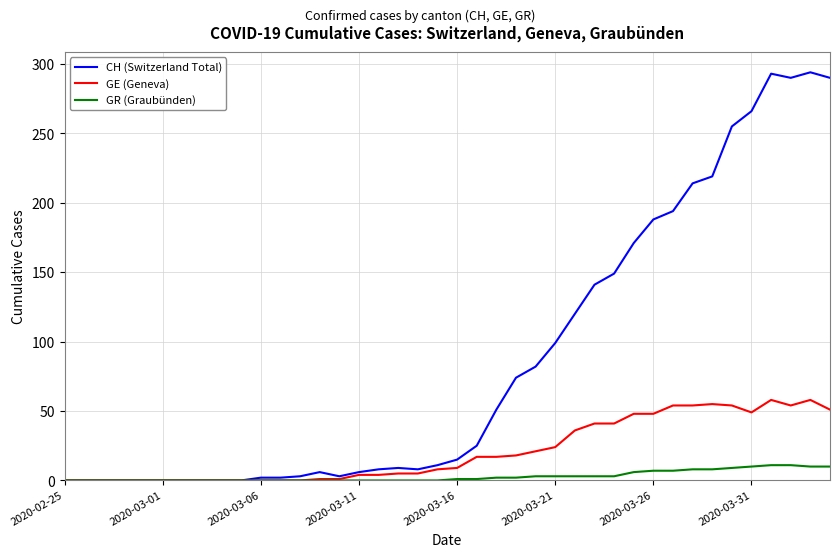

What is the greatest value displayed?

294